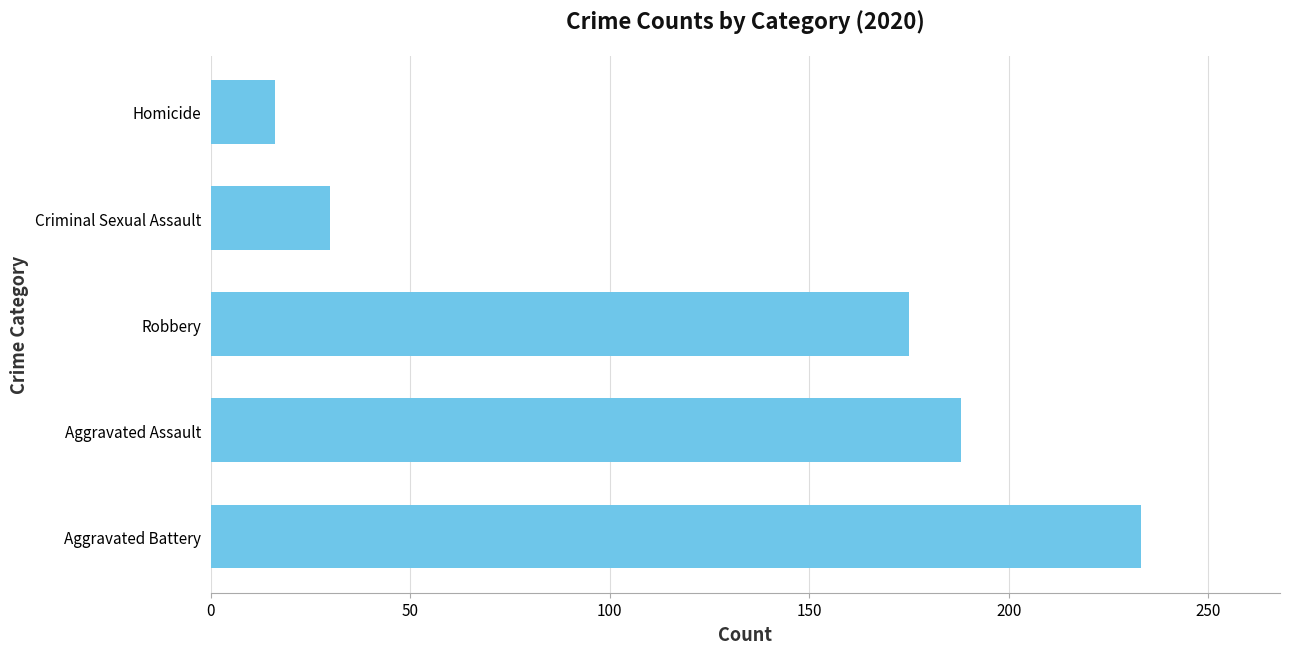

Reading bottom to top, extract all data points from this chart.

233	188	175	30	16